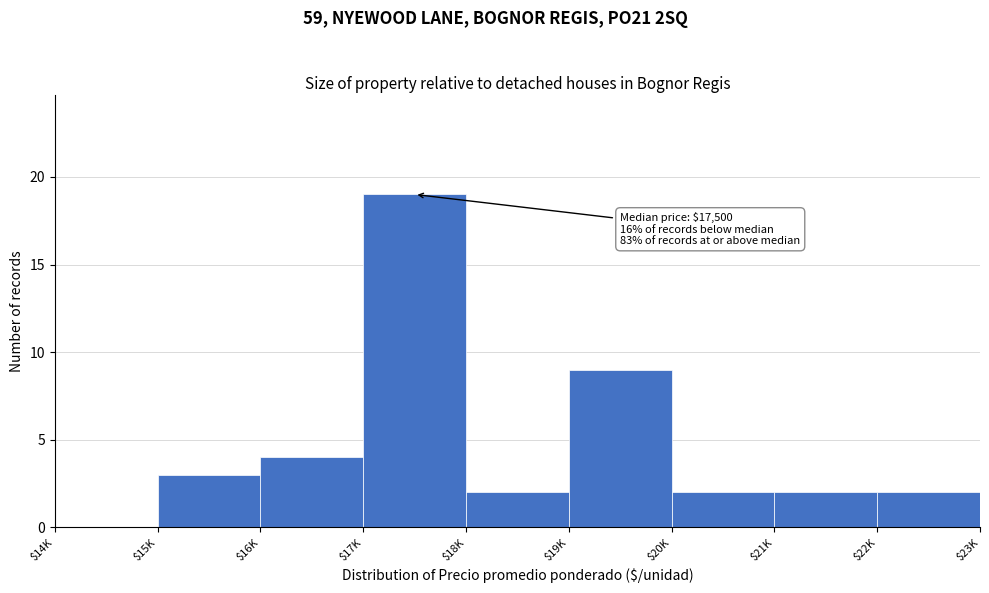

What is the sum of all values?

43